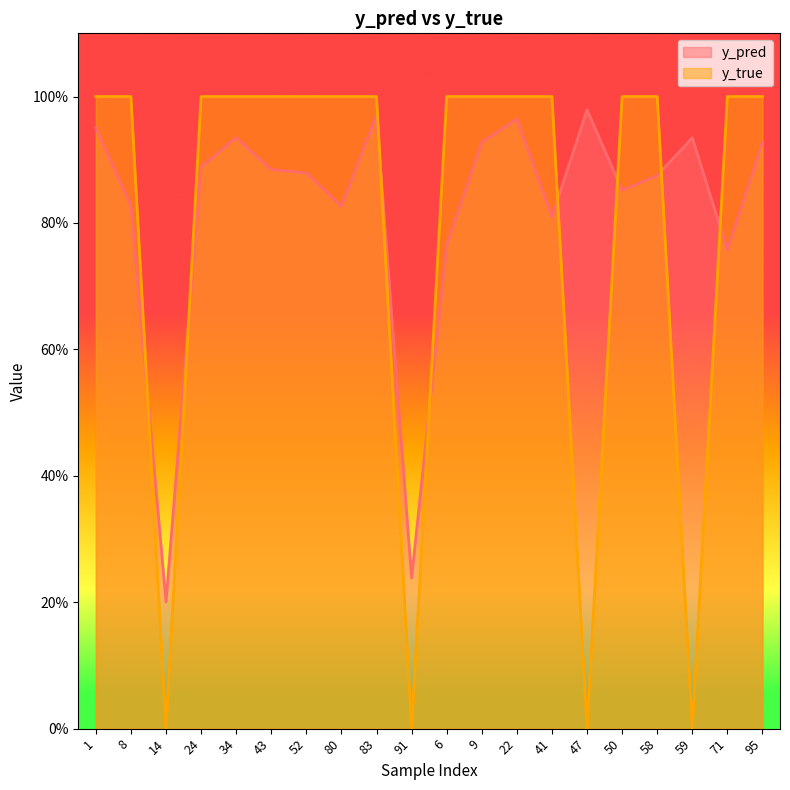

What is the difference between the maximum and second lowest values in the y_true series?

1.0